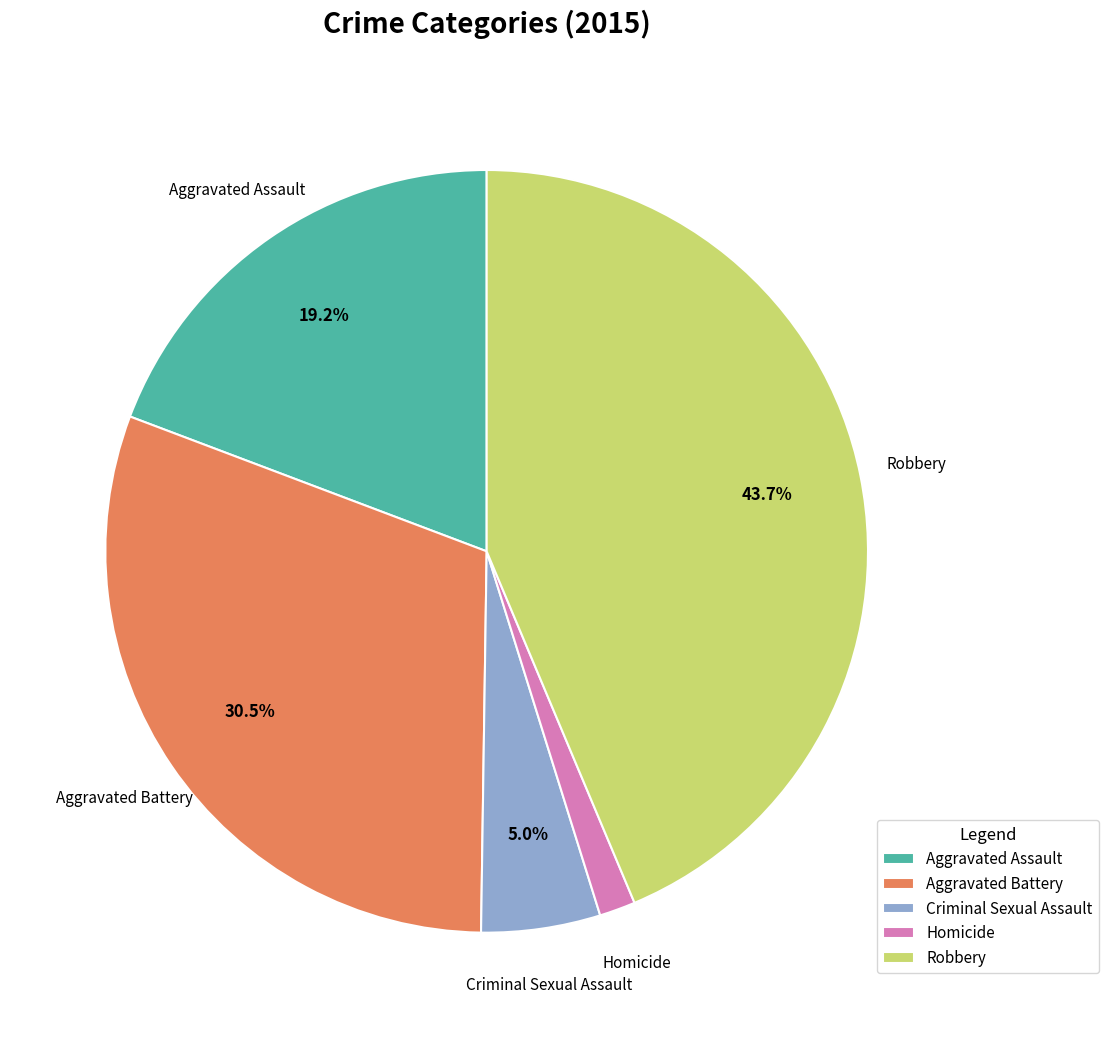

The Criminal Sexual Assault slice represents 1% of the pie. True or false?

False